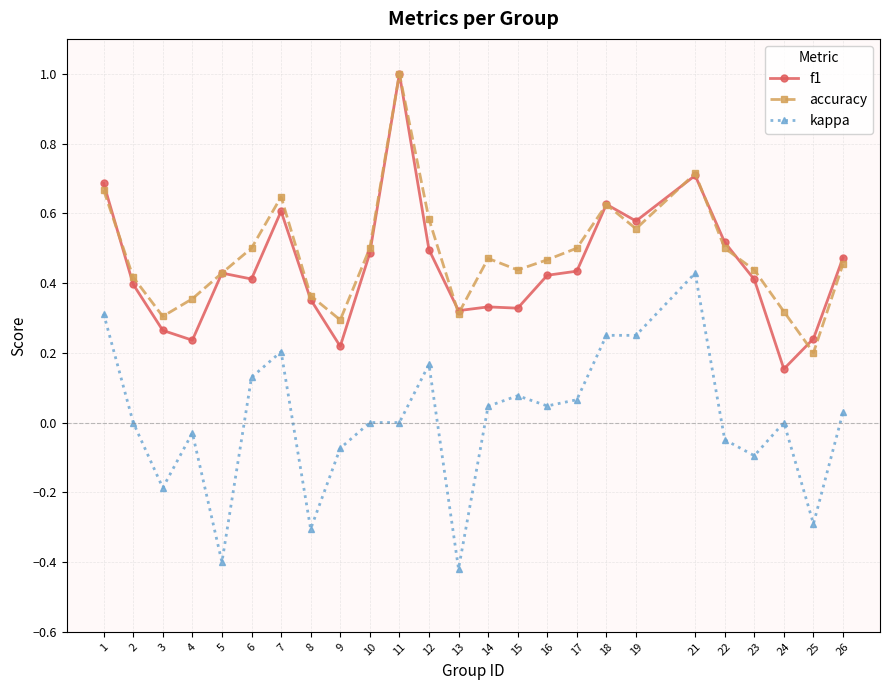

True or false: f1 has a value of 0.3 at 3.

True